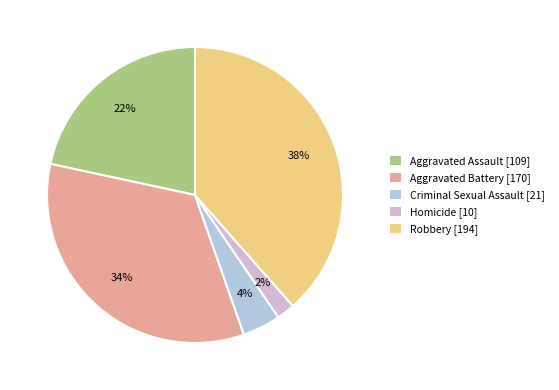

The Robbery slice represents 38% of the pie. True or false?

True